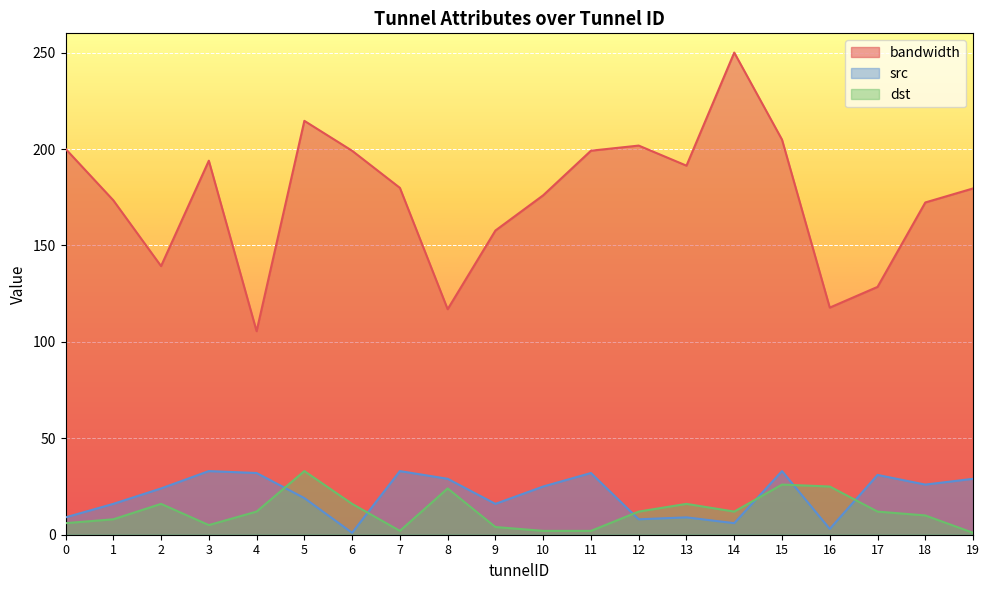

What is the difference between the highest and lowest values at 12?

193.8